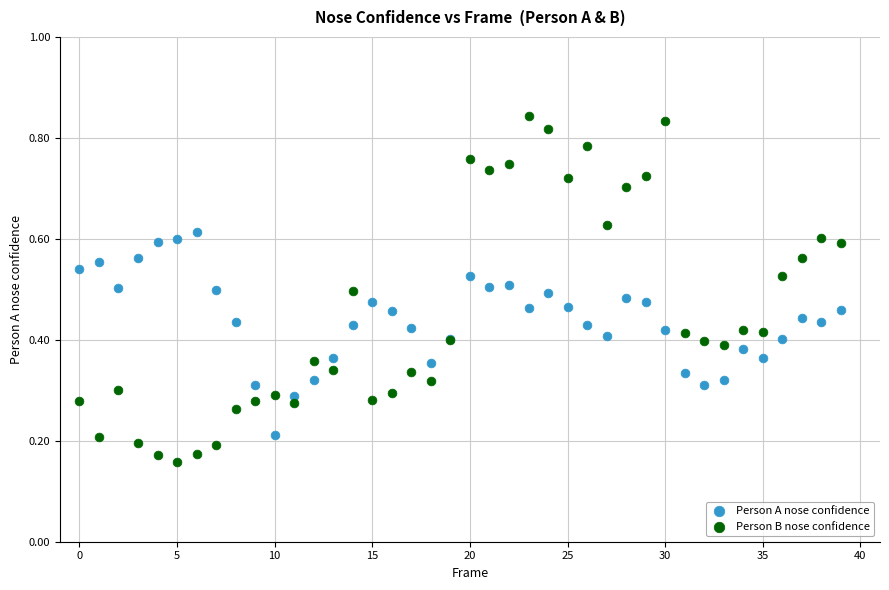

Which series has the widest spread of Y values?

Person B nose confidence